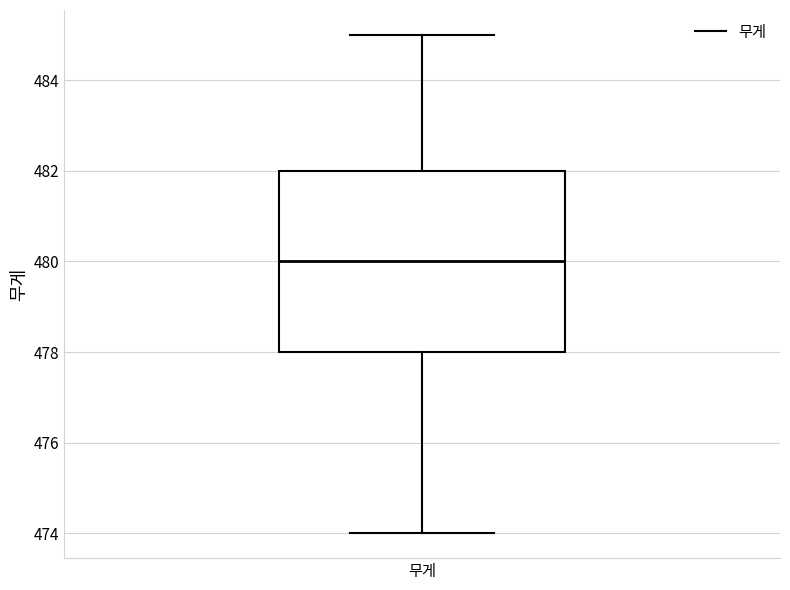

Transcribe this box plot: give where the median line is, the range the box spans, and where the two whiskers end, as read against the y-axis. The values are not printed on the chart, so give them approximately, as read against the axis.

median 480, box 478 to 482, whiskers 474 to 485